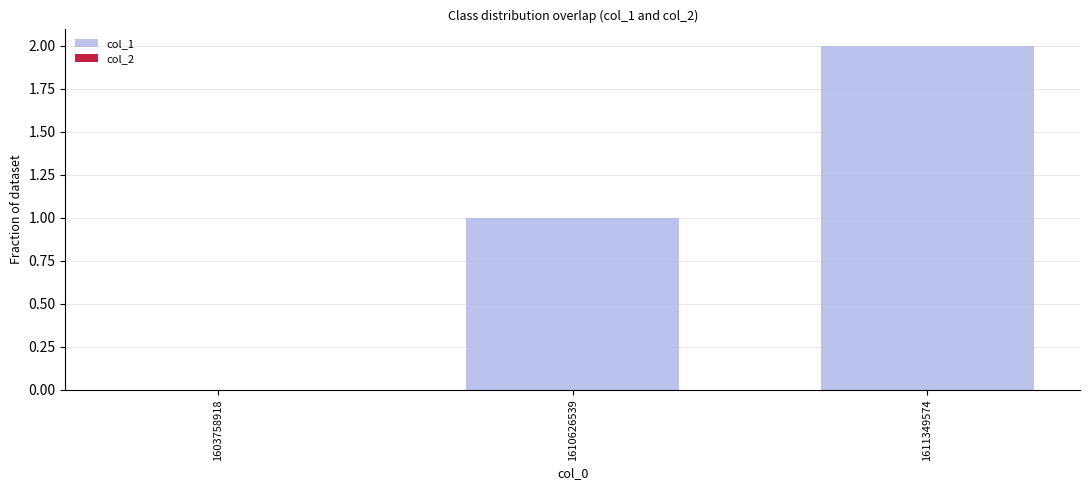

At which category does the chart reach its peak across all series?

1611349574